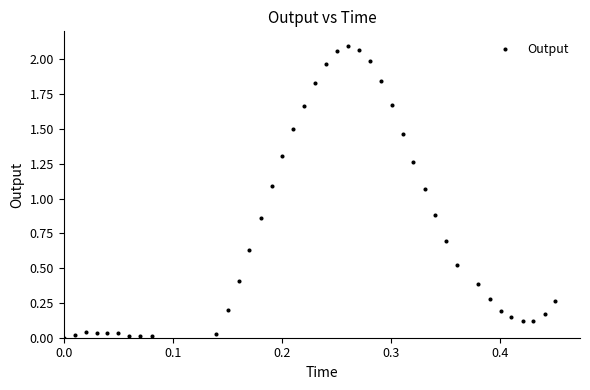

What is the range of X values (max minus min)?

0.5